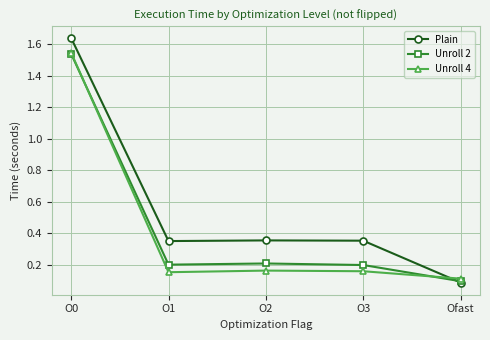

Which category has the highest value in the Unroll 4 series?

O0